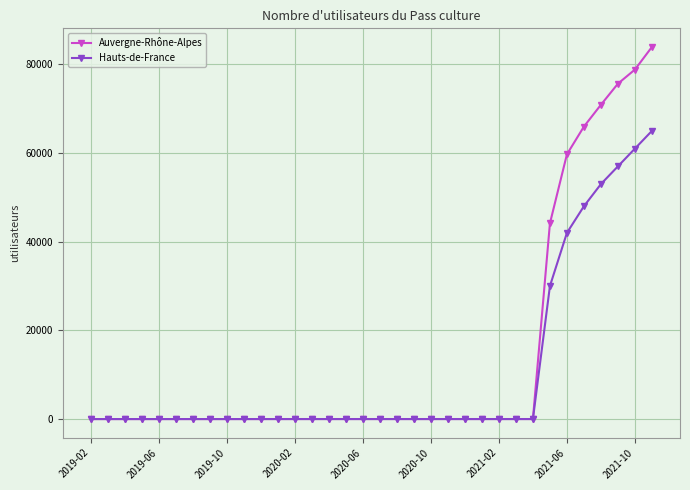

Which series has the largest range (max minus min)?

Auvergne-Rhône-Alpes